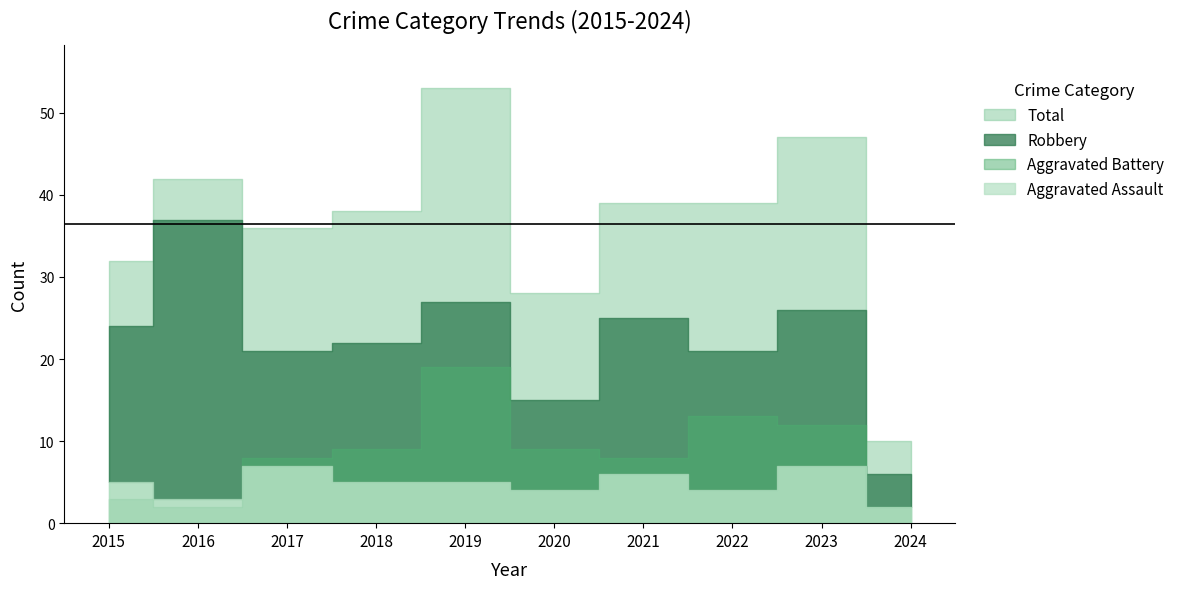

At which label does Aggravated Battery reach its peak?

2019